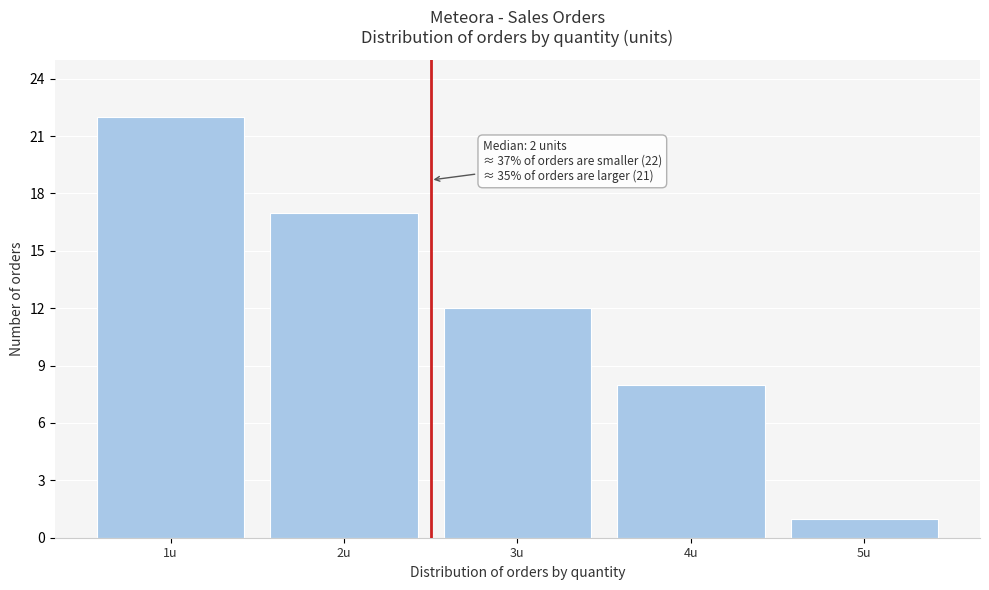

Reading right to left, what are all the values shown in this chart?

1	8	12	17	22